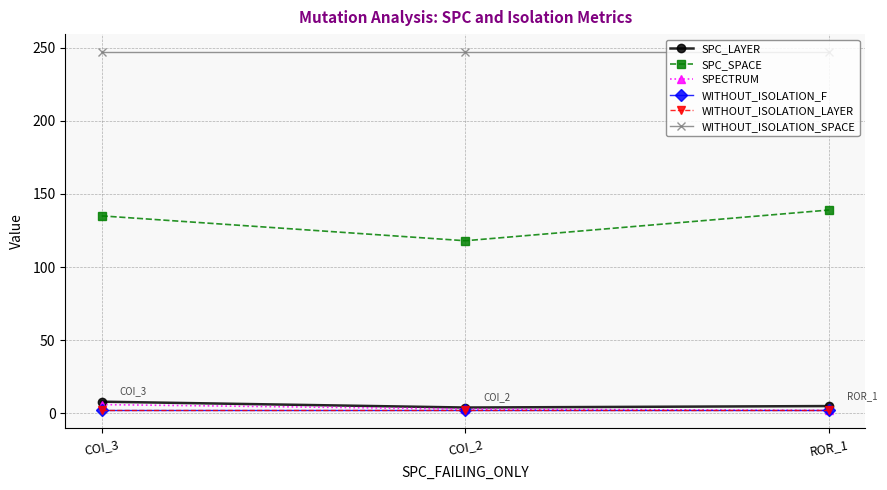

What are all the series names shown in the legend?

SPC_LAYER, SPC_SPACE, SPECTRUM, WITHOUT_ISOLATION_F, WITHOUT_ISOLATION_LAYER, WITHOUT_ISOLATION_SPACE